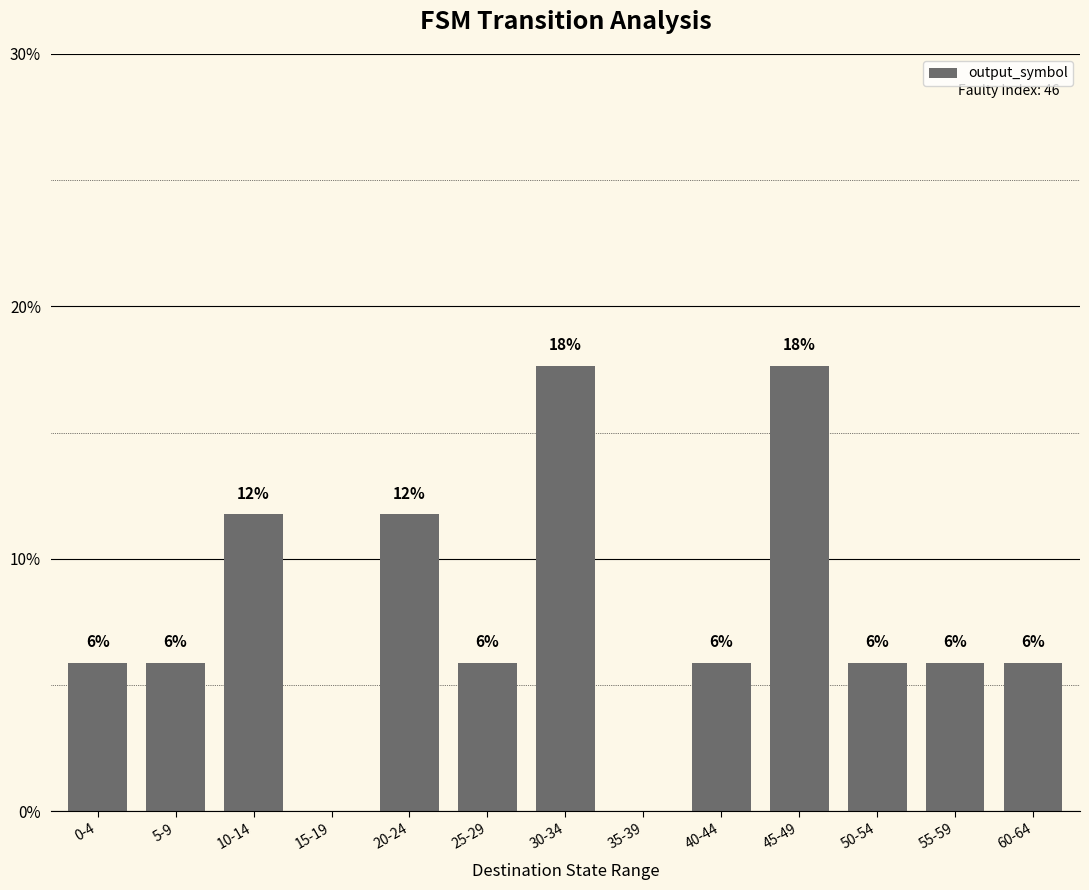

Are the bars horizontal?

No